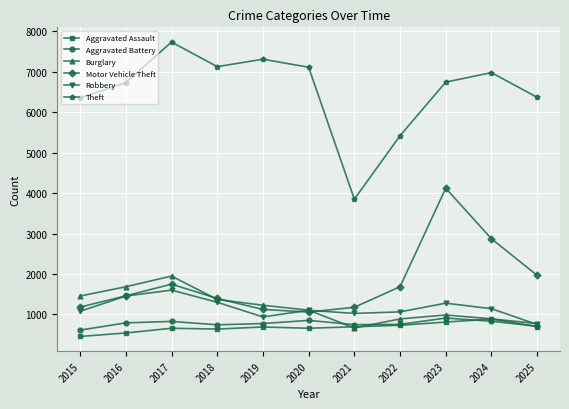

Which series has the largest total across all categories?

Theft